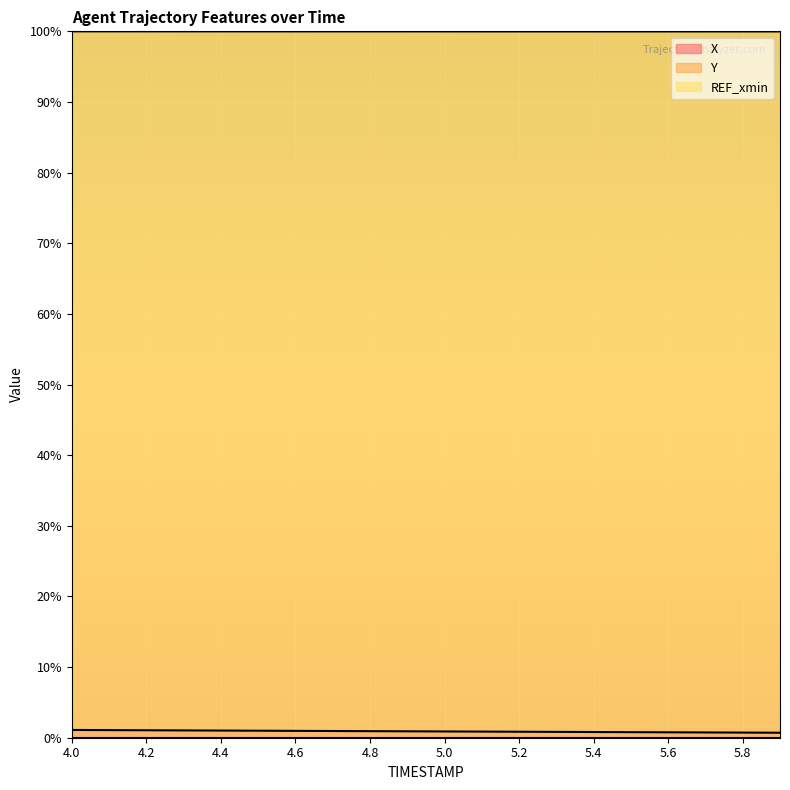

The X series shows 0.3 at 4.7. True or false?

False